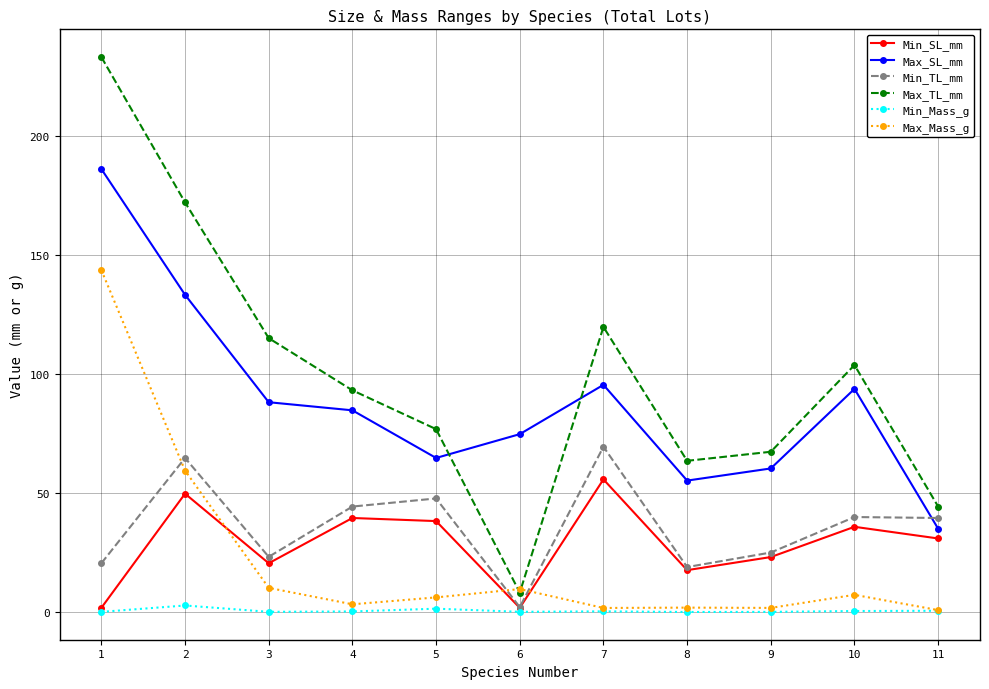

How many data points in Max_Mass_g are above 6?

6